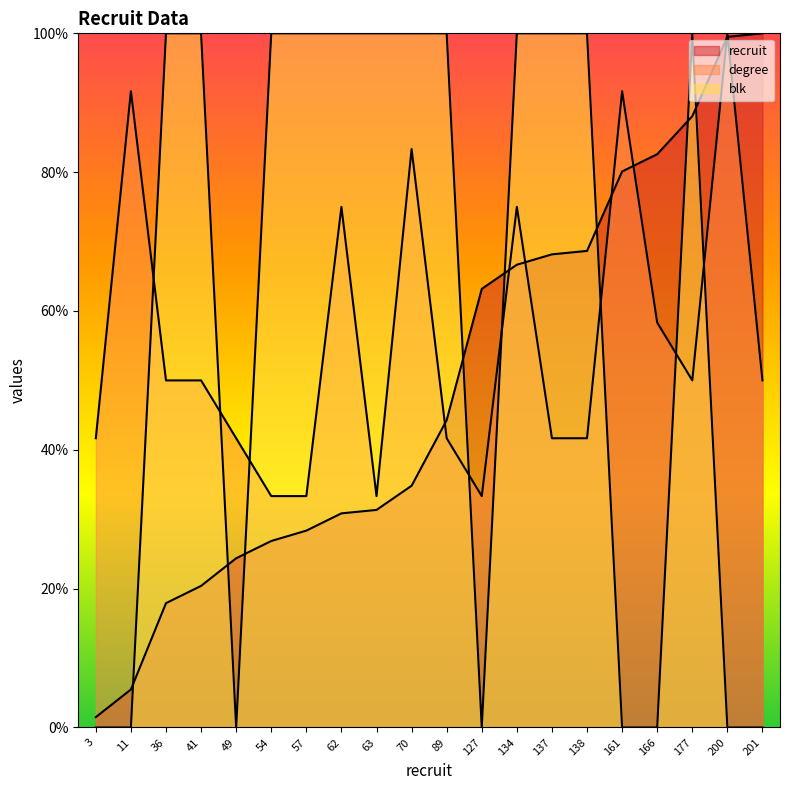

How many values in the degree series are below 50?

9